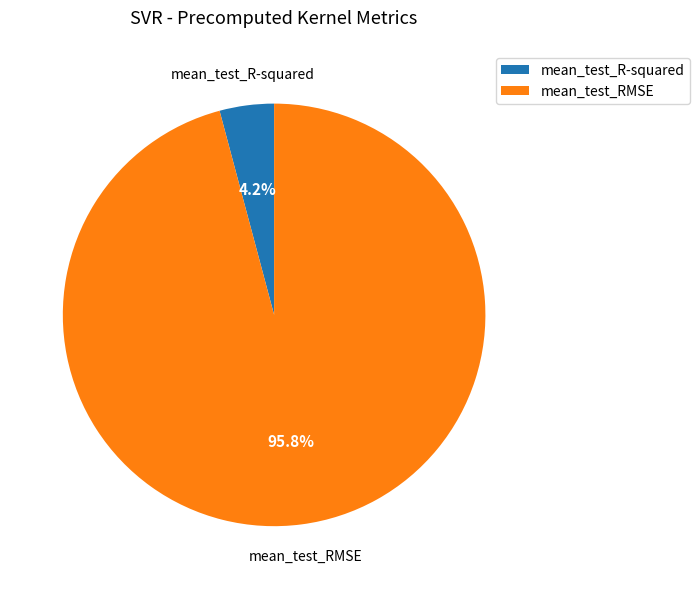

What percentage is the mean_test_R-squared slice, to the nearest percent?

4%